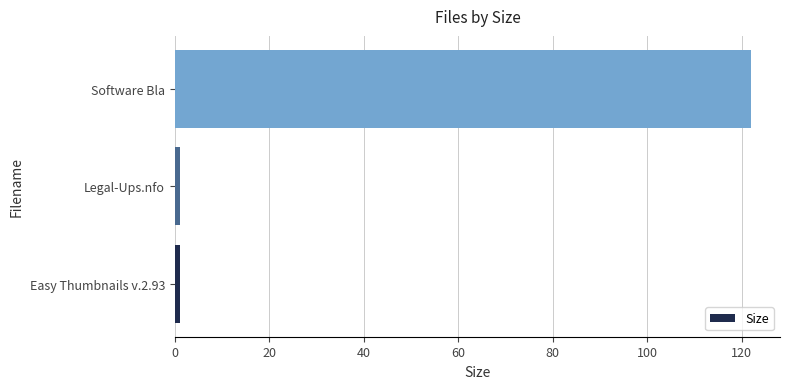

What is the difference between the maximum and minimum values?

121.0